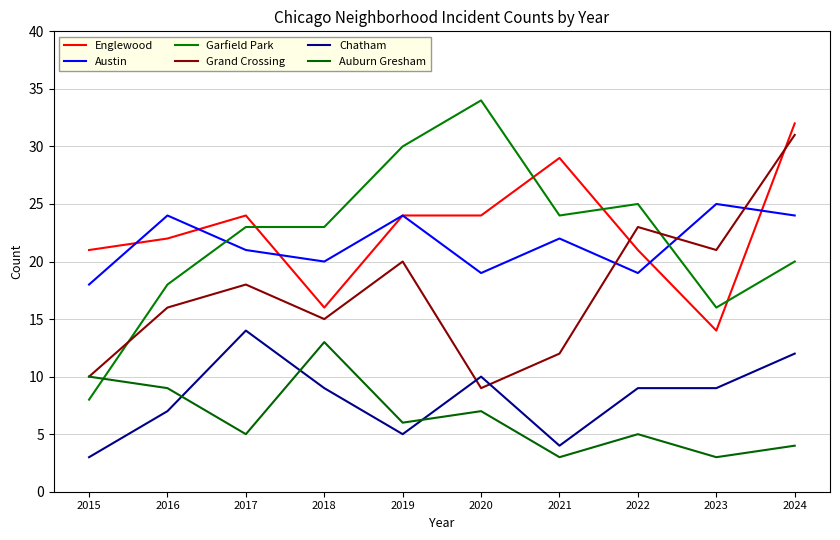

Reading left to right, what are all the values shown in this chart?

Englewood: 2015=21	2016=22	2017=24	2018=16	2019=24	2020=24	2021=29	2022=21	2023=14	2024=32
Austin: 2015=18	2016=24	2017=21	2018=20	2019=24	2020=19	2021=22	2022=19	2023=25	2024=24
Garfield Park: 2015=8	2016=18	2017=23	2018=23	2019=30	2020=34	2021=24	2022=25	2023=16	2024=20
Grand Crossing: 2015=10	2016=16	2017=18	2018=15	2019=20	2020=9	2021=12	2022=23	2023=21	2024=31
Chatham: 2015=3	2016=7	2017=14	2018=9	2019=5	2020=10	2021=4	2022=9	2023=9	2024=12
Auburn Gresham: 2015=10	2016=9	2017=5	2018=13	2019=6	2020=7	2021=3	2022=5	2023=3	2024=4